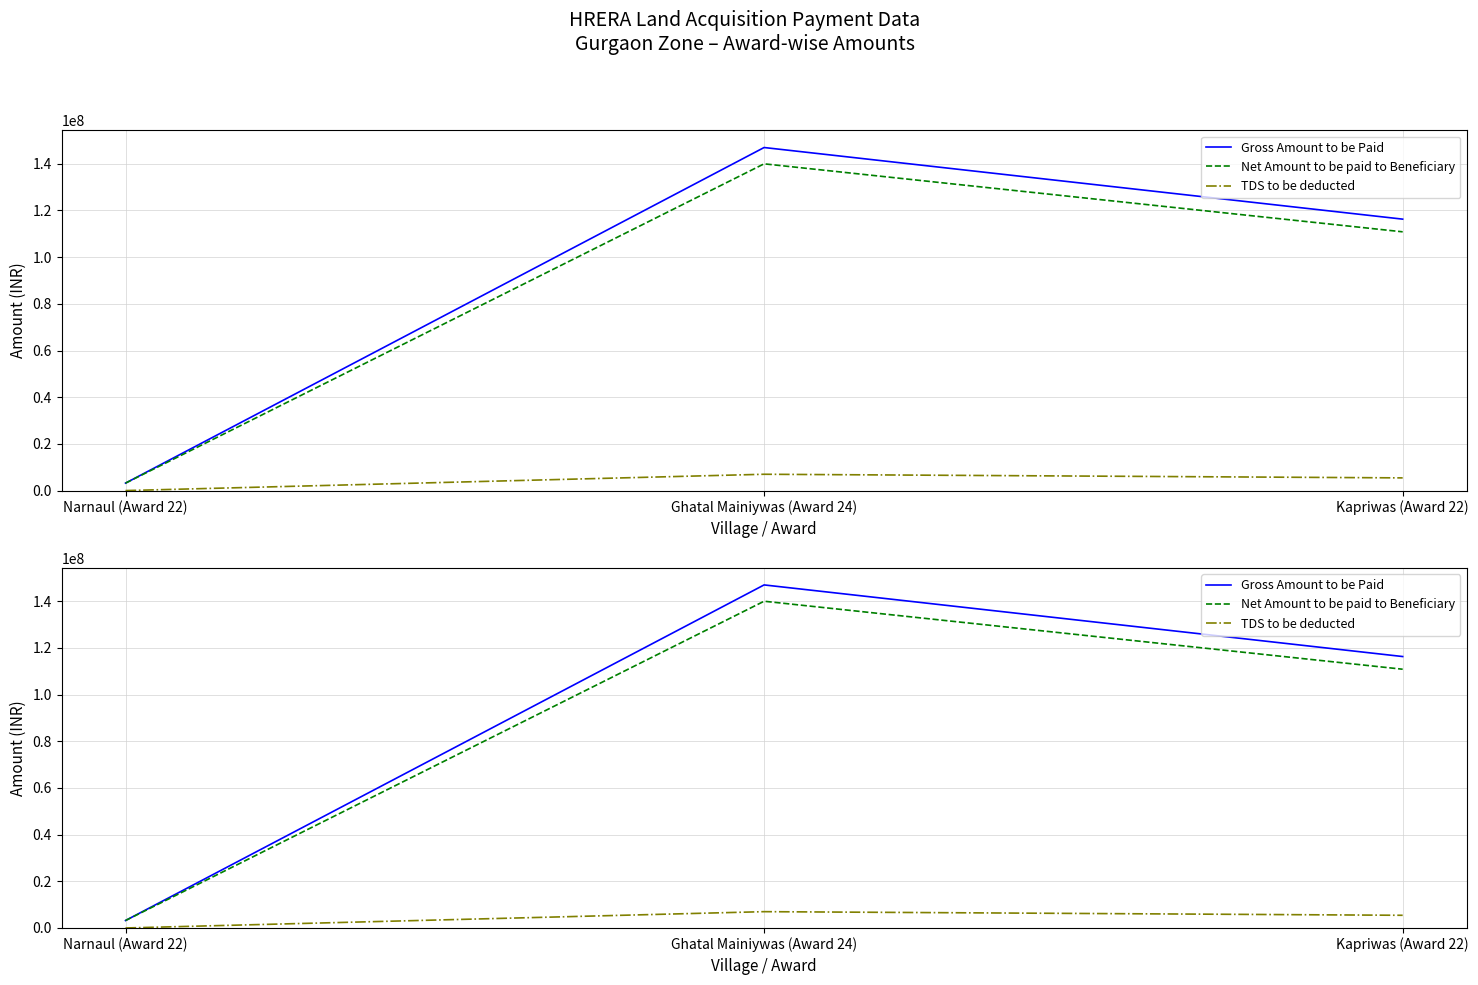

Where does the Net Amount to be paid to Beneficiary series first go above 110851737?

Ghatal Mainiywas (Award 24)